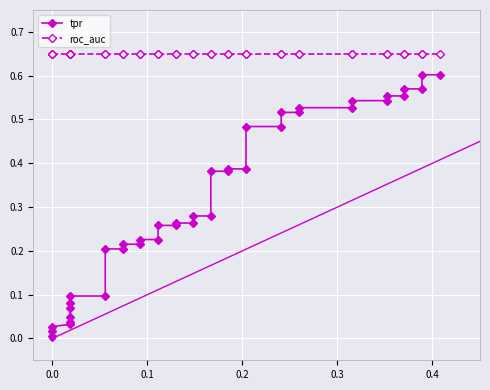

What is the value of the roc_auc point at the 20th from the left?

0.6